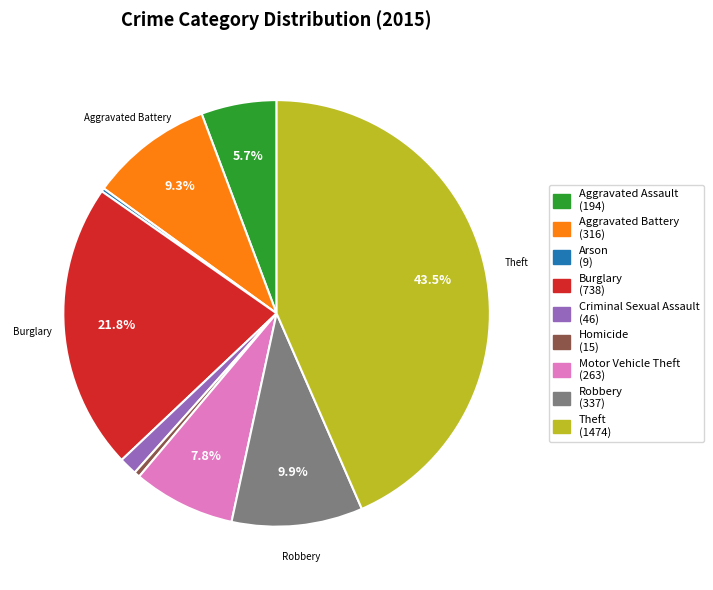

To the nearest percent, what is the average slice percentage?

11%